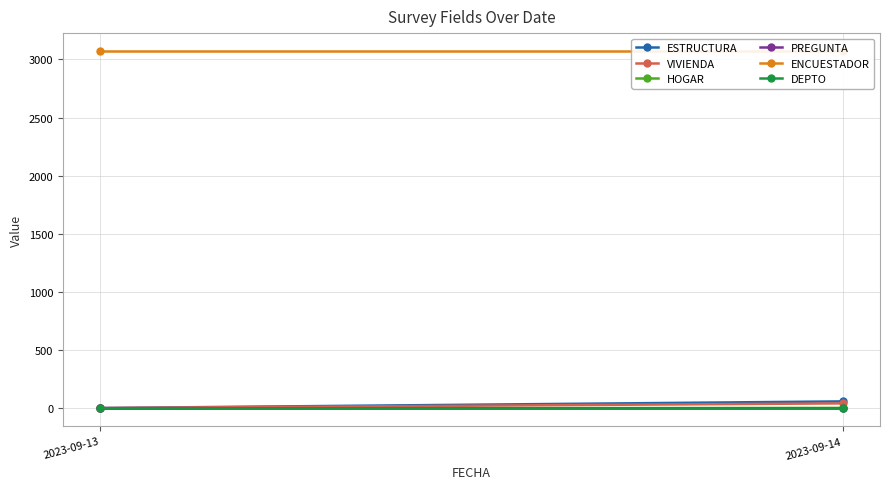

How many lines are shown in the chart?

6